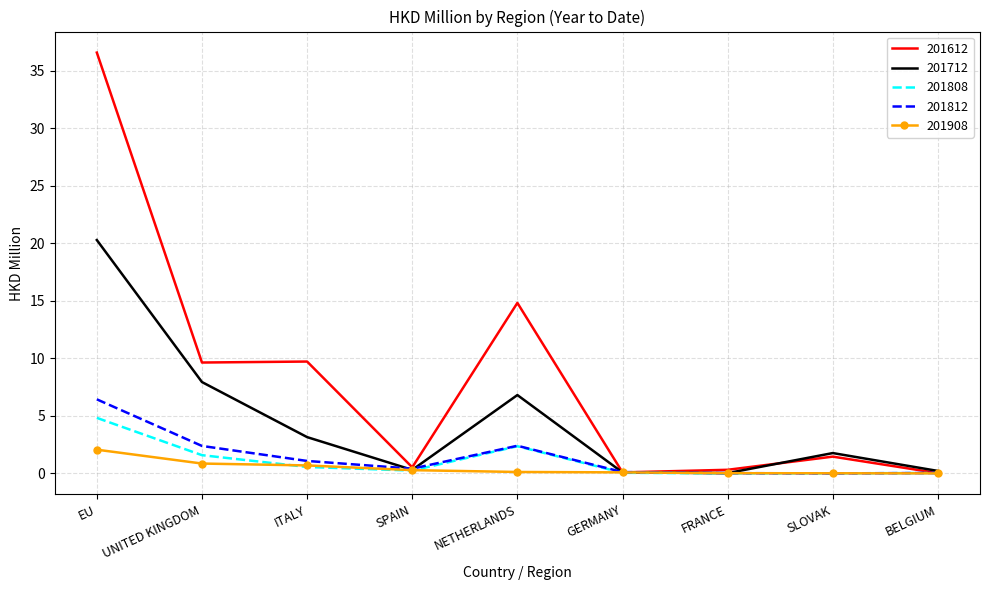

List the series in order of their peak value, lowest first.

201908, 201808, 201812, 201712, 201612